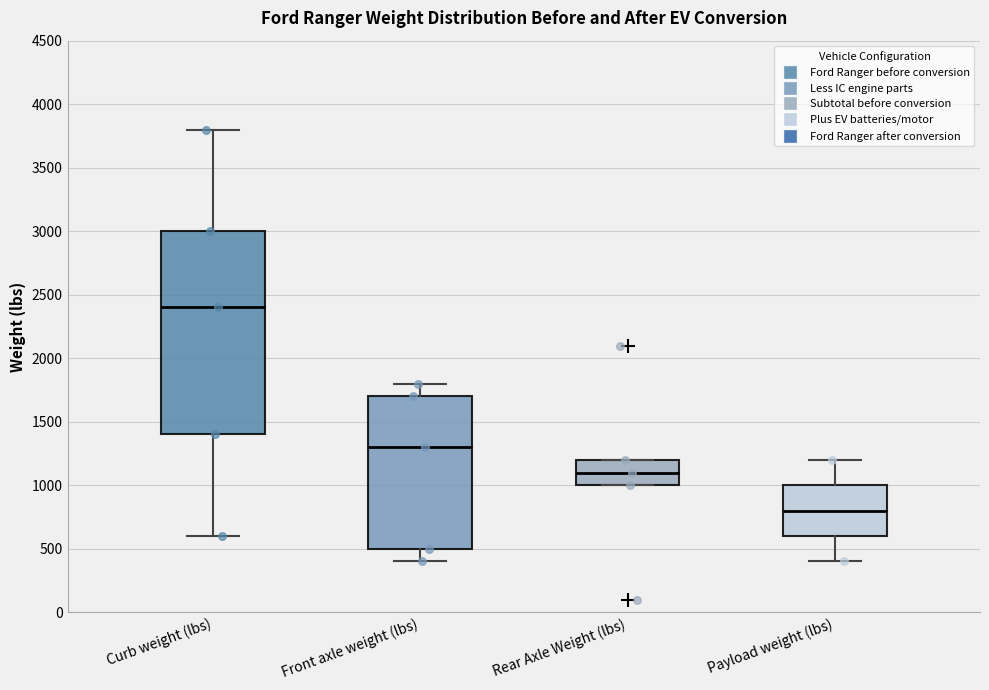

Reading left to right, read every box against the y-axis: the position of its median line, the range the box covers, and the ends of its whiskers. The values are not printed on the chart, so give them approximately, as read against the axis.

Curb weight (lbs): median 2400, box 1400 to 3000, whiskers 600 to 3800
Front axle weight (lbs): median 1300, box 500 to 1700, whiskers 400 to 1800
Rear Axle Weight (lbs): median 1100, box 1000 to 1200, whiskers 1000 to 1200
Payload weight (lbs): median 800, box 600 to 1000, whiskers 400 to 1200